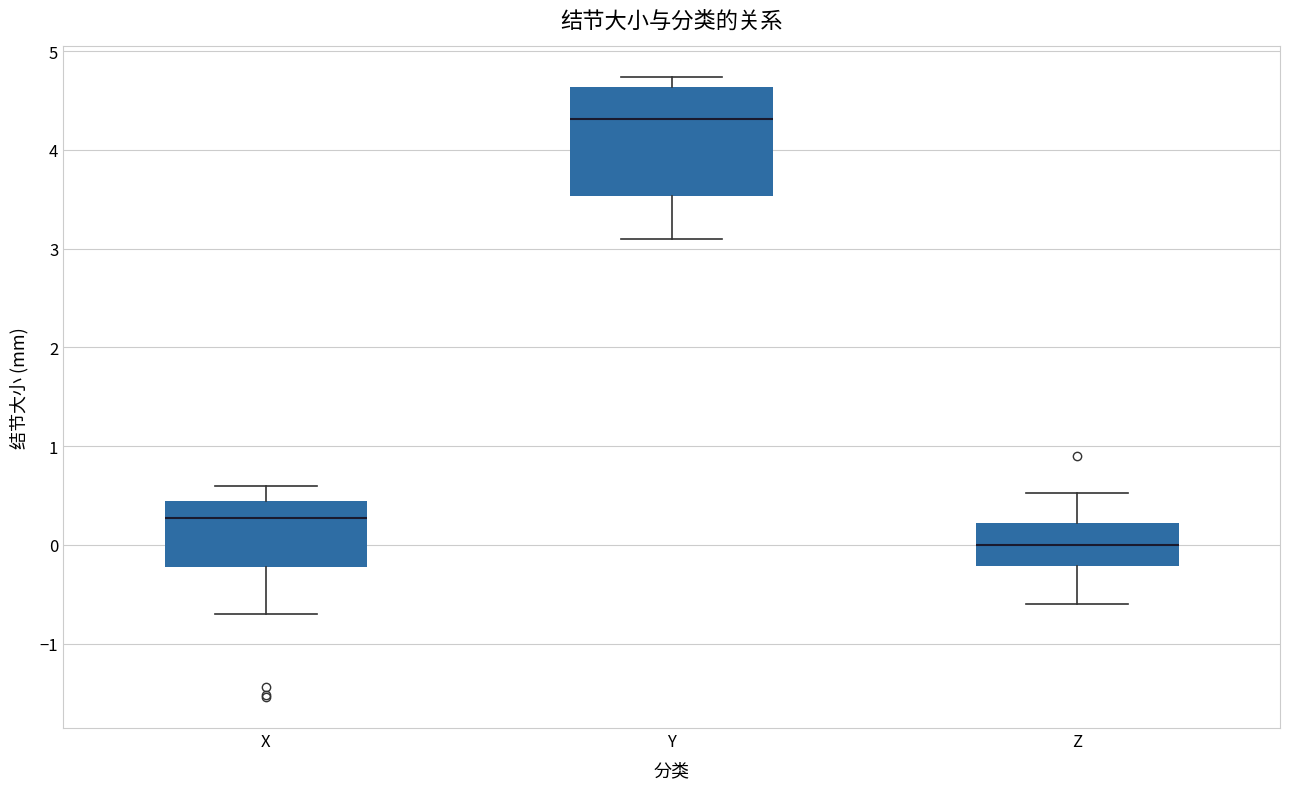

Which box is the tallest, from its lower edge to its upper edge?

Y